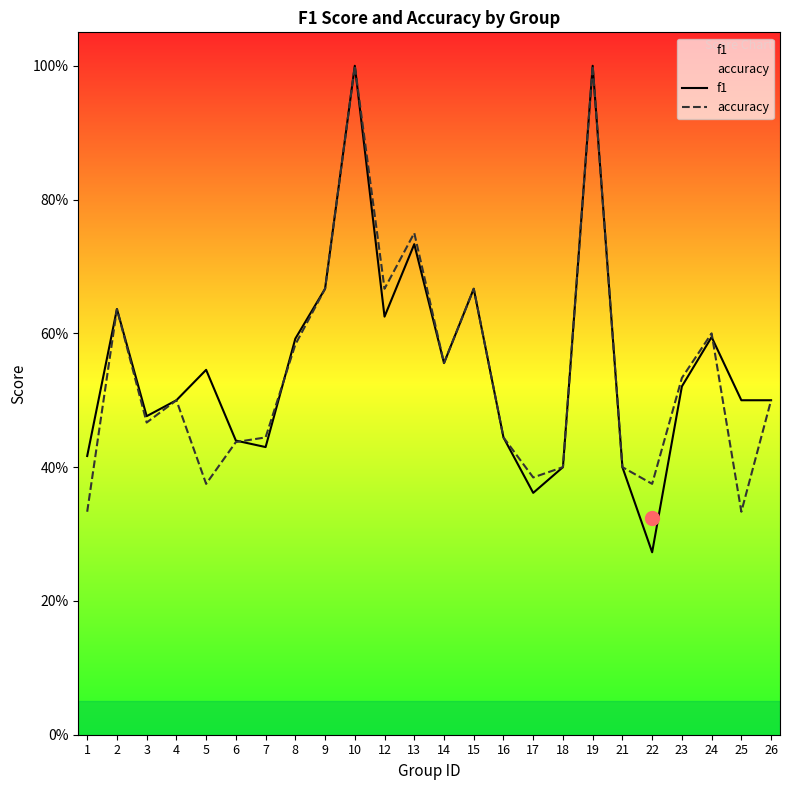

Where is the first local minimum for f1?

3